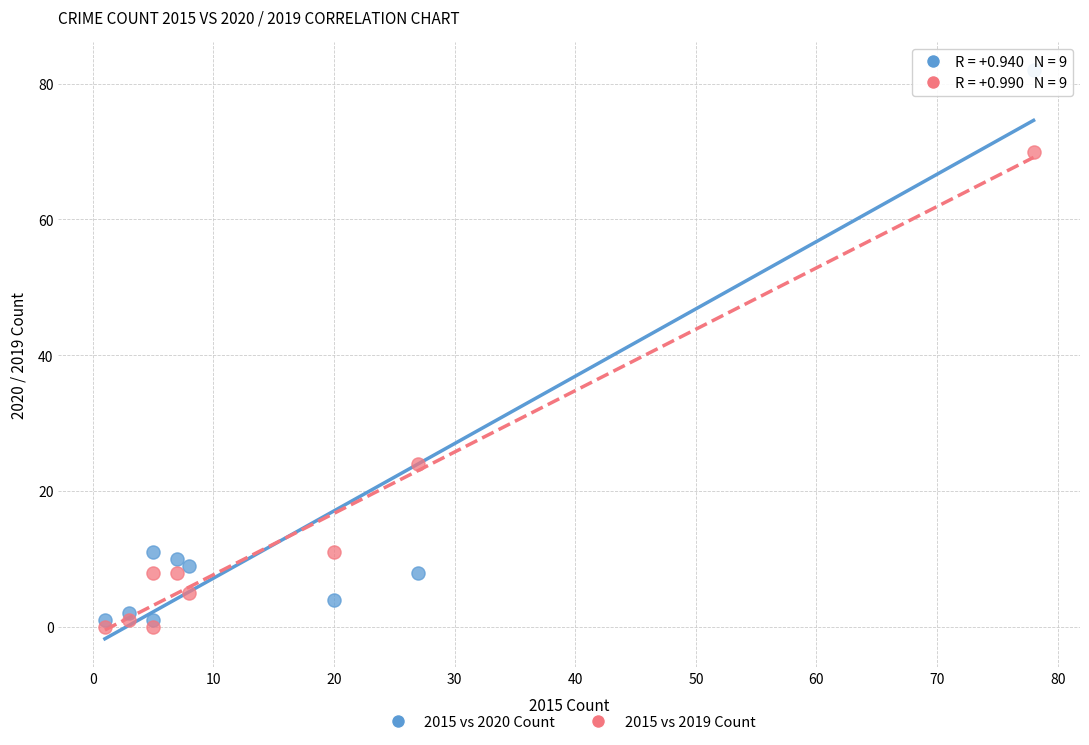

Across all data points, what is the range of Y values (max minus min)?

82